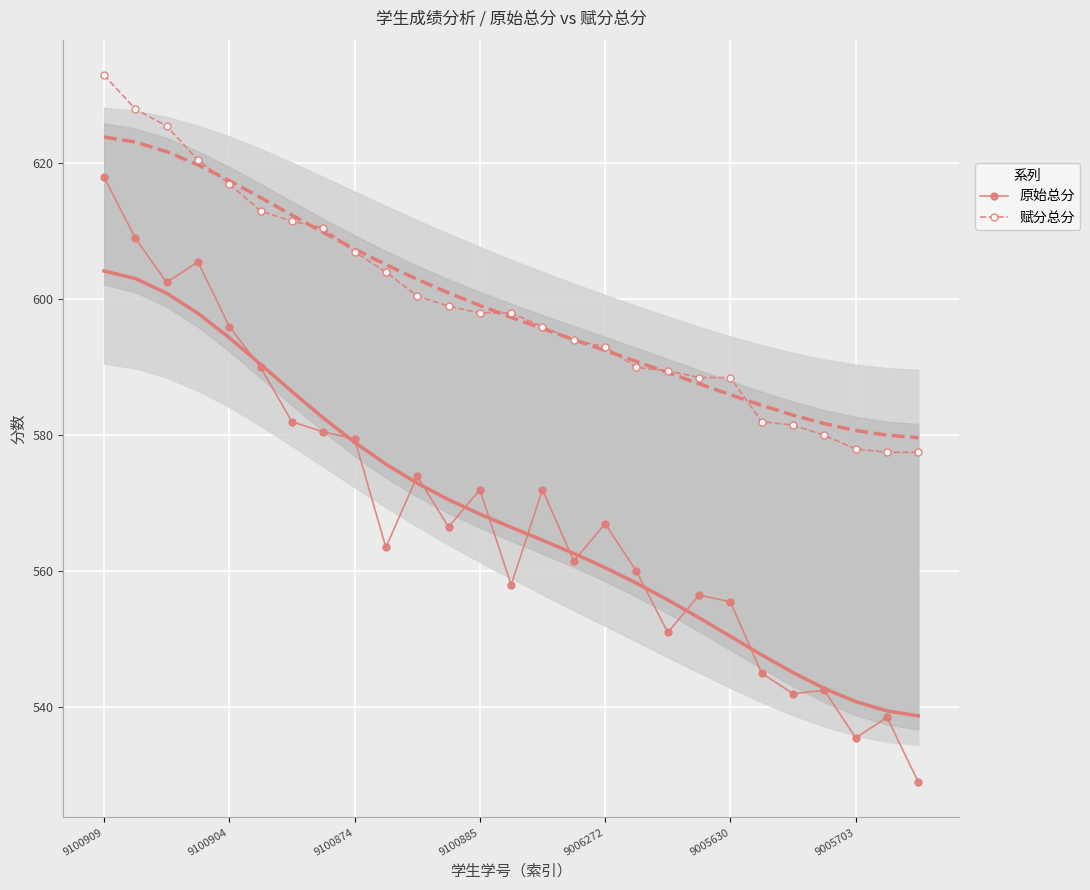

What is the total value across all series at 22?

1123.5